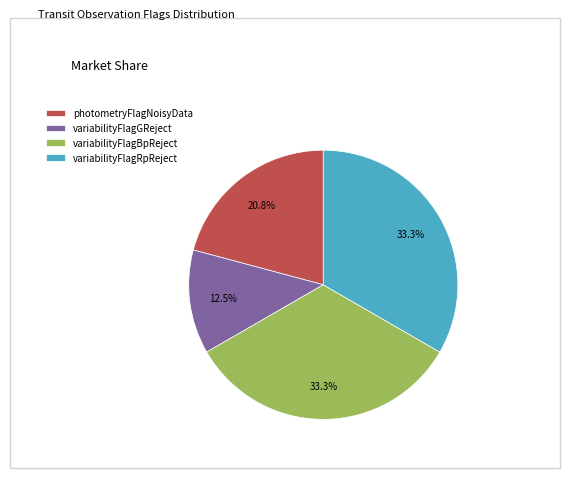

Is the sum of photometryFlagNoisyData and variabilityFlagGReject greater than half?

No